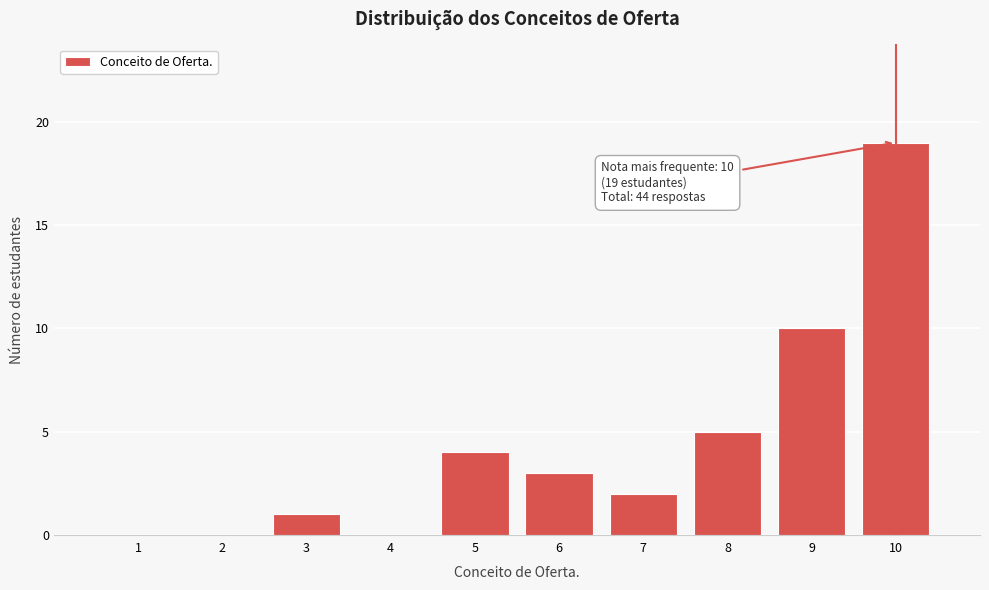

Over which range of the x-axis is the bar tallest?

9.5 to 10.5